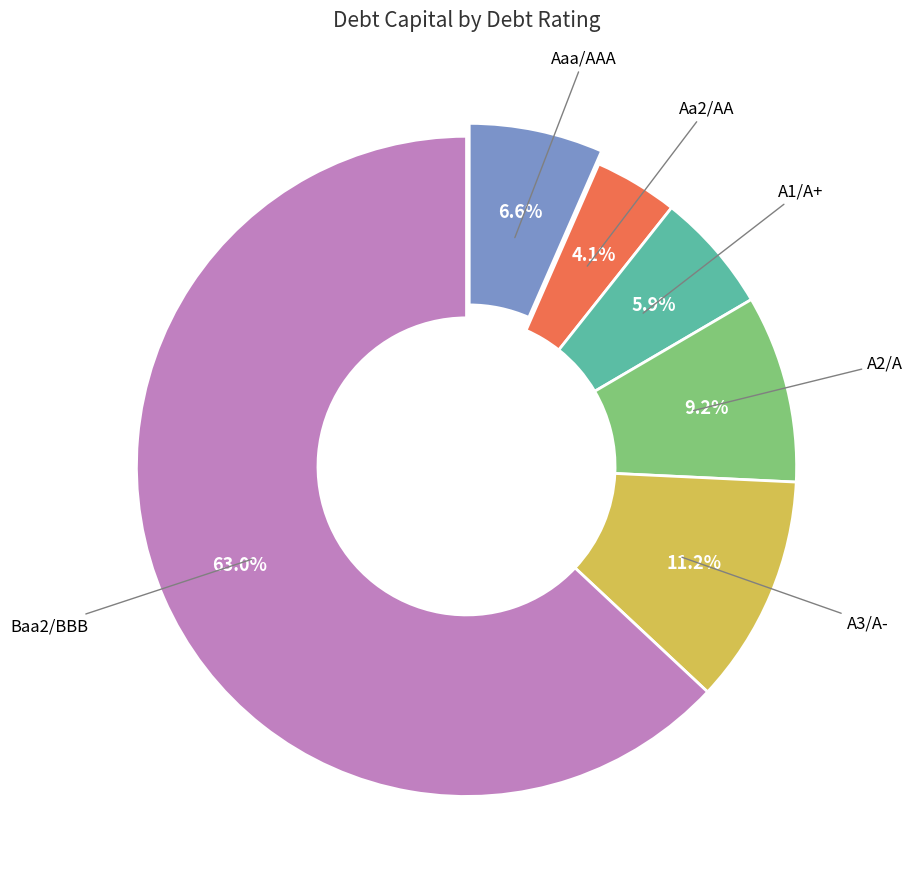

To the nearest percent, what is the difference between the A3/A- and Aa2/AA slice percentages?

7%